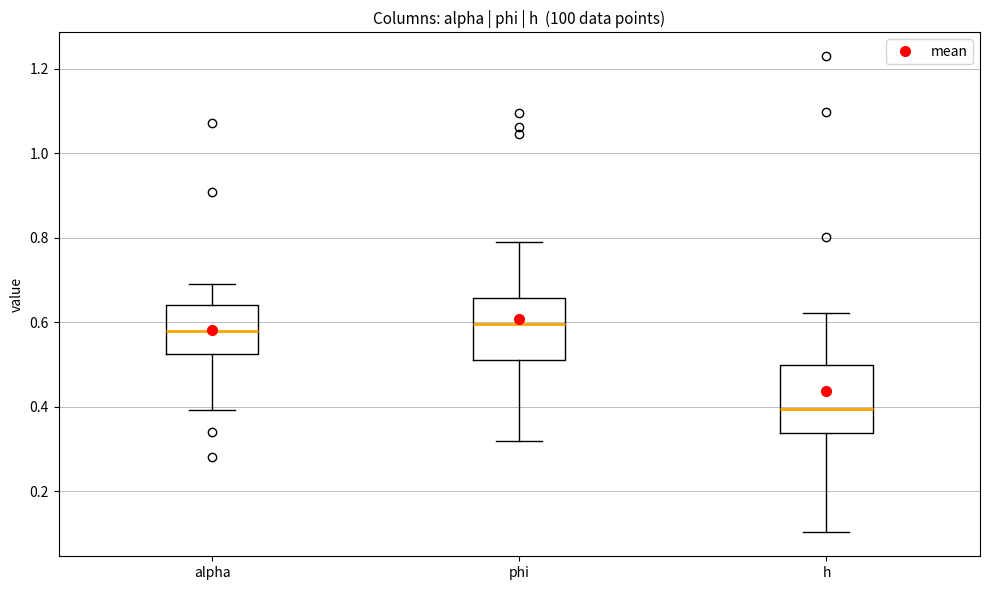

Reading left to right, transcribe this box plot: for each box, give where its median line is, the range the box spans, and where its two whiskers end, as read against the y-axis. The values are not printed on the chart, so give them approximately, as read against the axis.

alpha: median 0.58, box 0.52 to 0.64, whiskers 0.40 to 0.70
phi: median 0.60, box 0.52 to 0.66, whiskers 0.32 to 0.80
h: median 0.40, box 0.34 to 0.50, whiskers 0.10 to 0.62